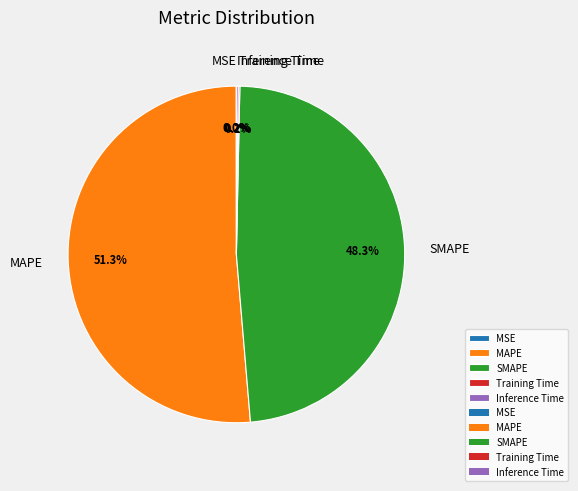

What percentage is the SMAPE slice, to the nearest percent?

48%